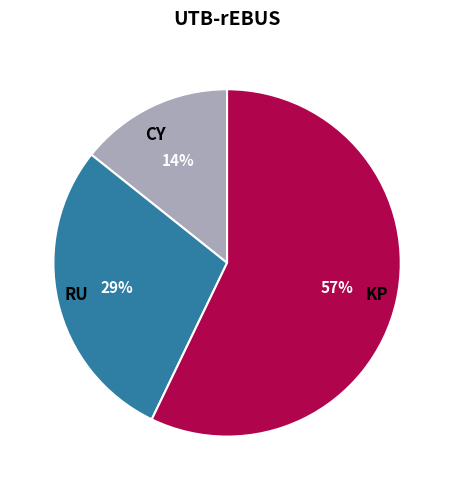

Is RU the majority of the pie?

No